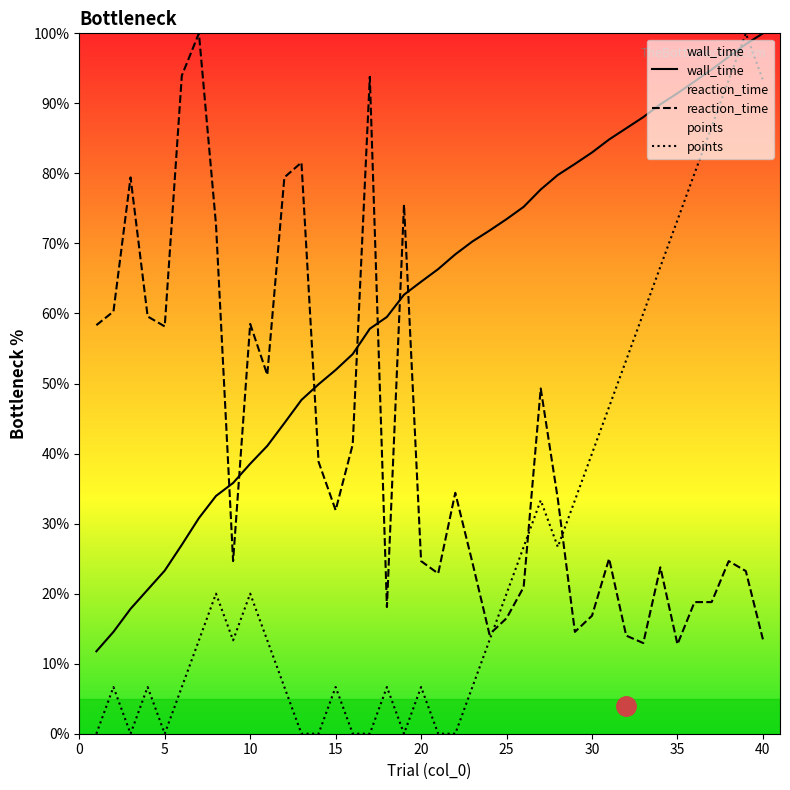

After their last crossing, which series has the higher values: points or wall_time?

wall_time